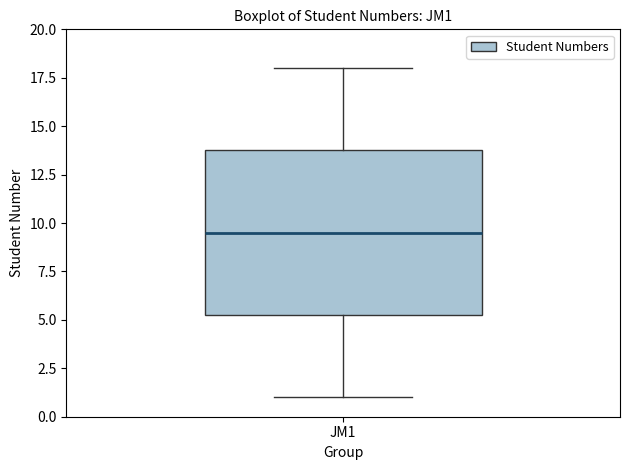

Transcribe this box plot: give where the median line is, the range the box spans, and where the two whiskers end, as read against the y-axis. The values are not printed on the chart, so give them approximately, as read against the axis.

median 9.5, box 5.5 to 14.0, whiskers 1.0 to 18.0